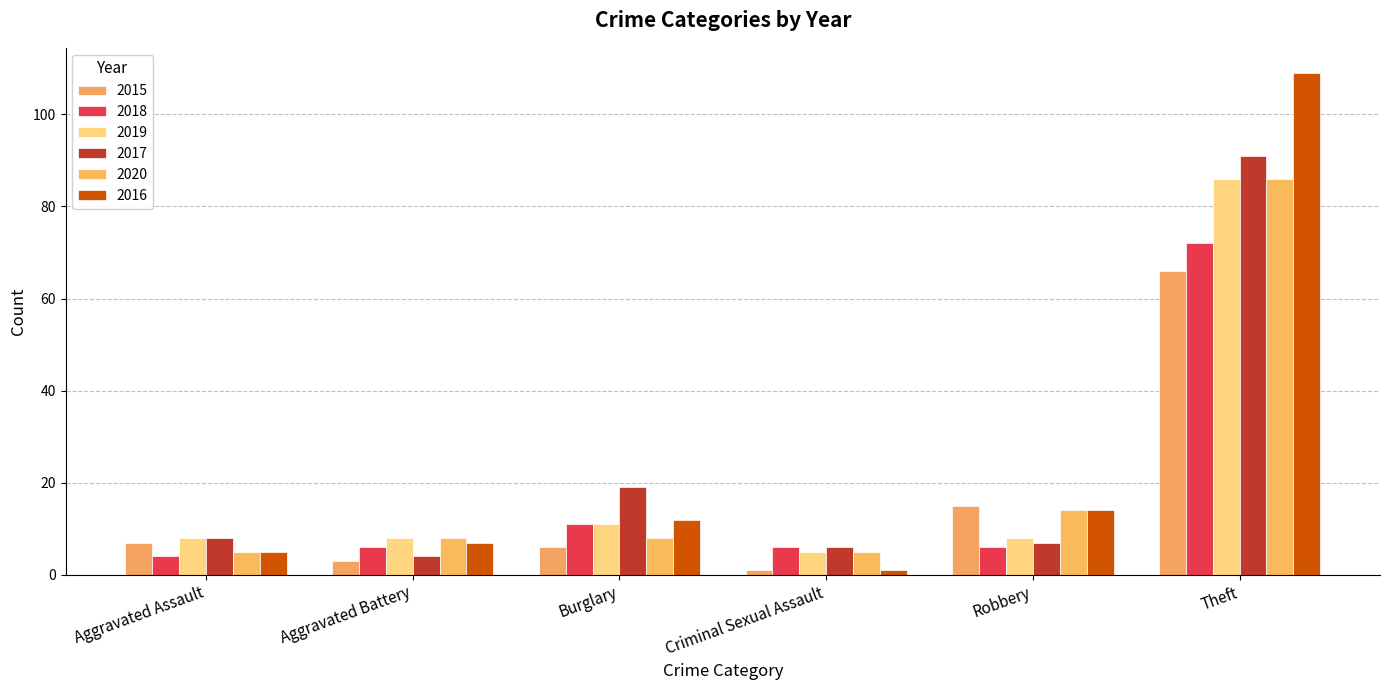

What value does the 2020 series have at Theft?

86